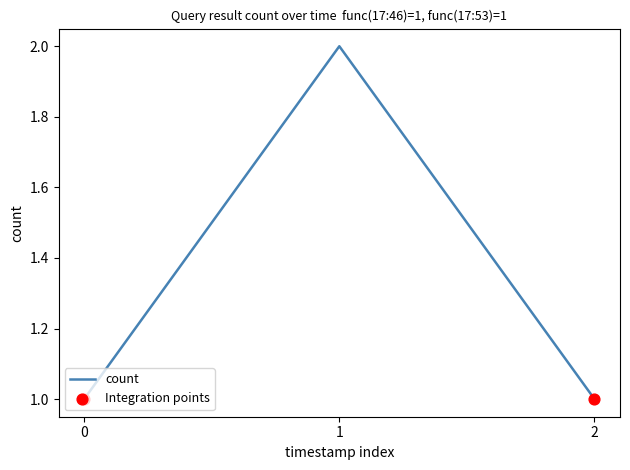

What is the change in value from 0 to 1?

+1